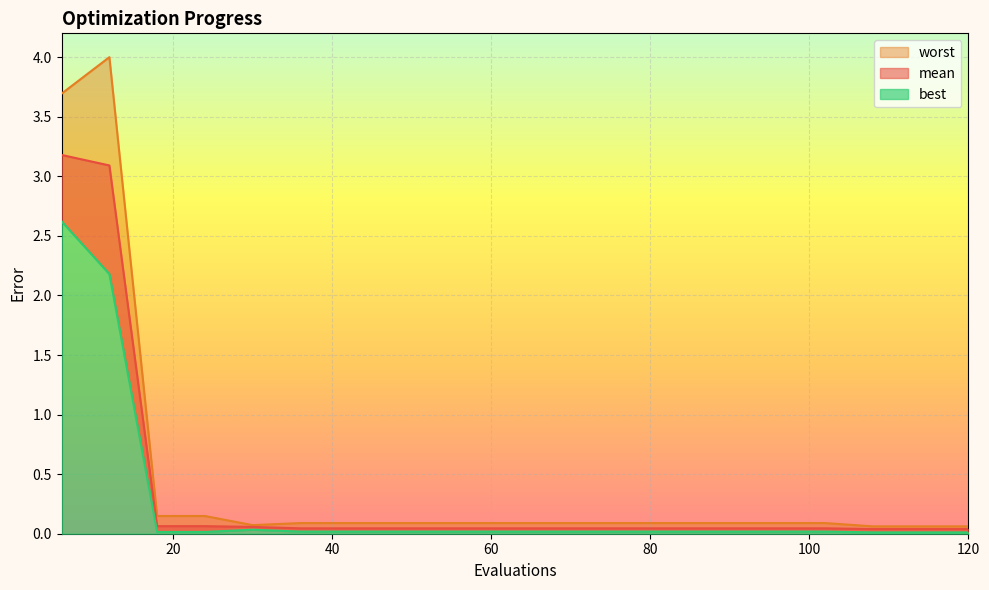

Is the value of mean at 90 greater than the value of best at 30?

Yes